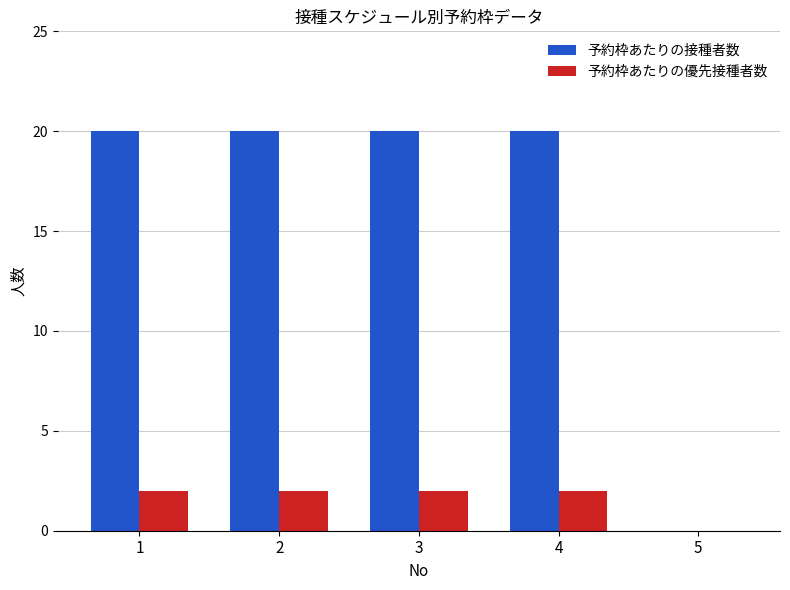

The 予約枠あたりの優先接種者数 series shows 3 at 2. True or false?

False